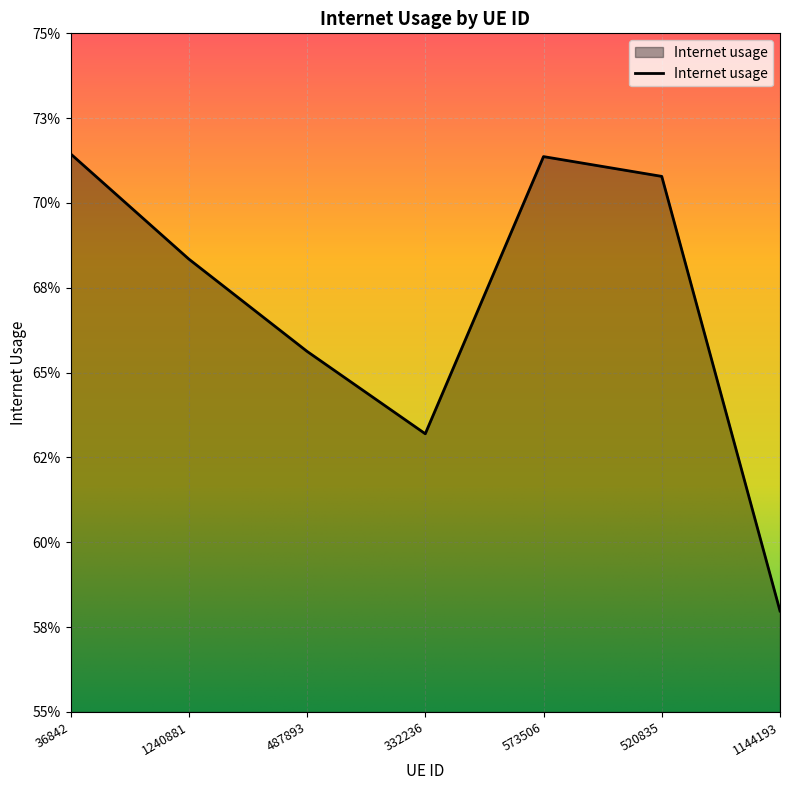

Reading left to right, transcribe all the data shown in this chart.

0.7	0.7	0.7	0.6	0.7	0.7	0.6